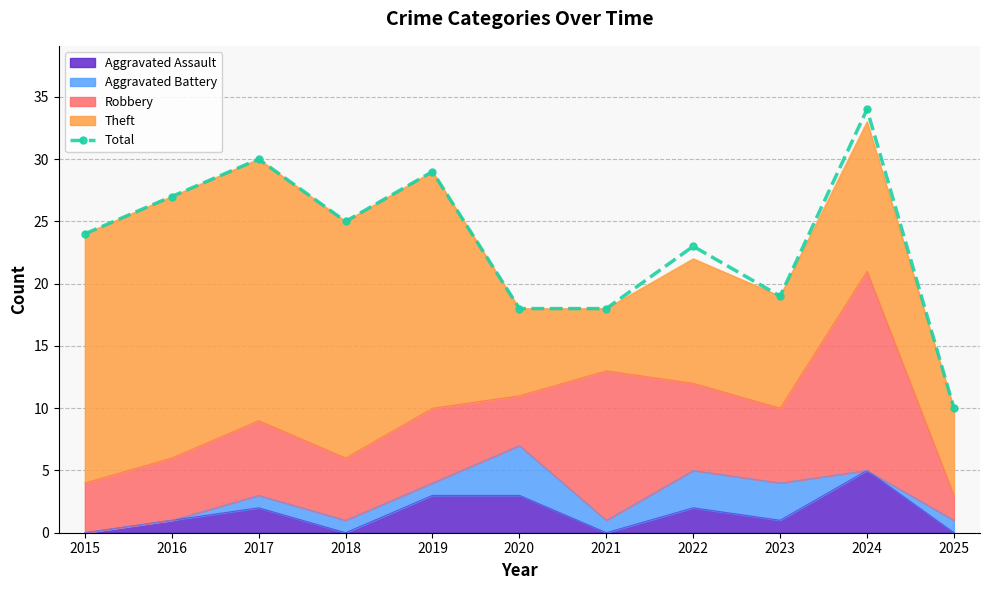

What is the sum of all values?

257